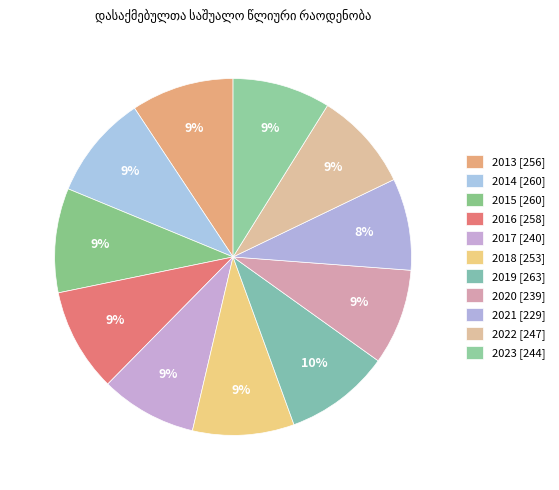

What is the change in value from 2015 to 2022?

-13